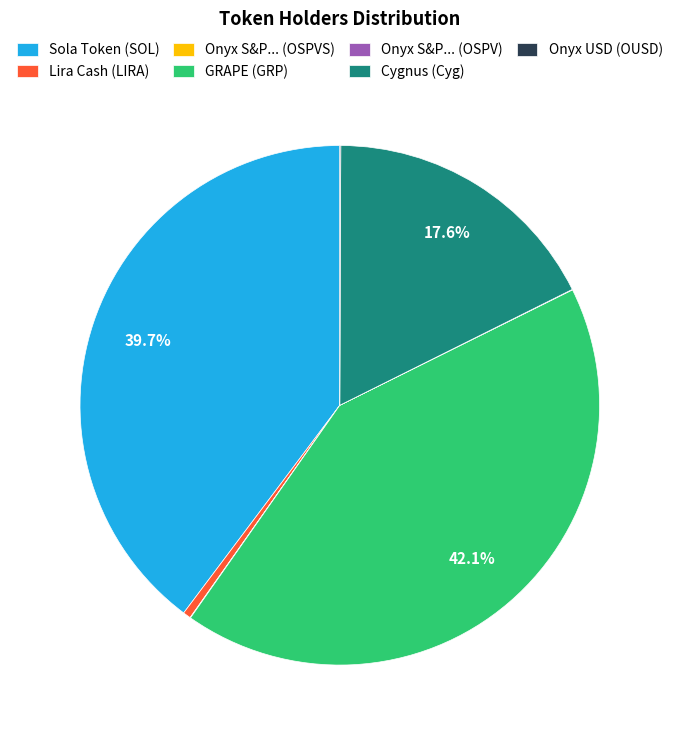

Does Sola Token (SOL) account for over 50% of the chart?

No